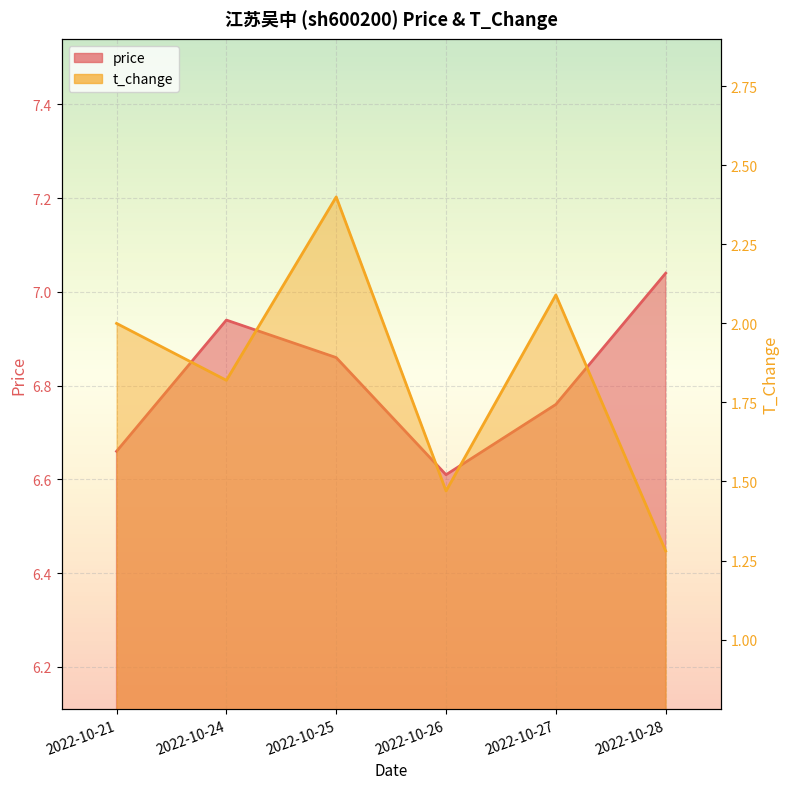

Rank the categories by price value from lowest to highest.

2022-10-26, 2022-10-21, 2022-10-27, 2022-10-25, 2022-10-24, 2022-10-28